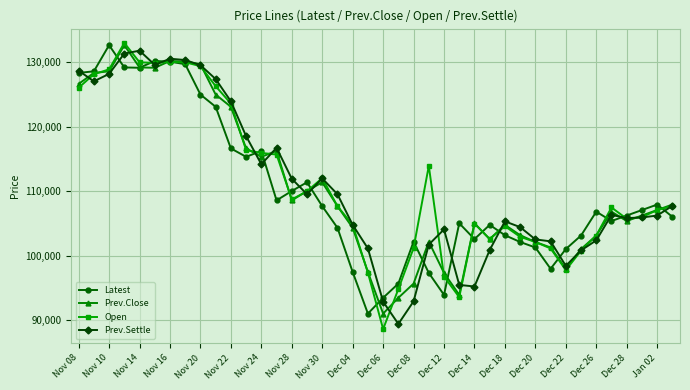

What are all the series names shown in the legend?

Latest, Prev.Close, Open, Prev.Settle